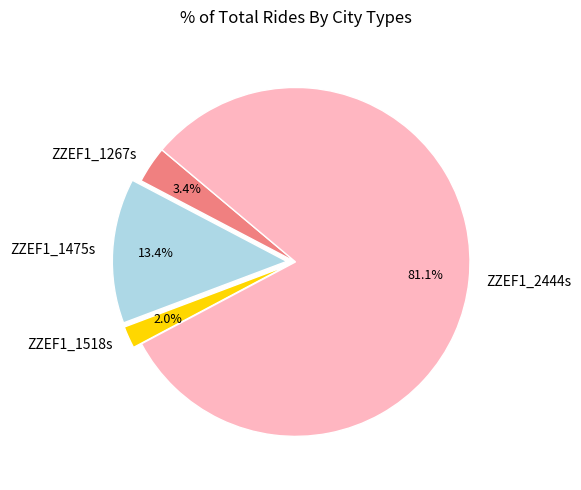

To the nearest percent, what percentage of the pie is ZZEF1_1518s?

2%